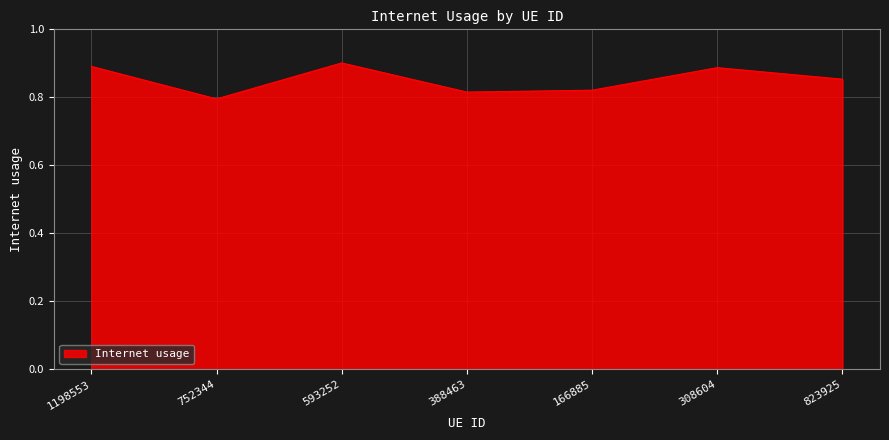

What position from the right is 308604?

2